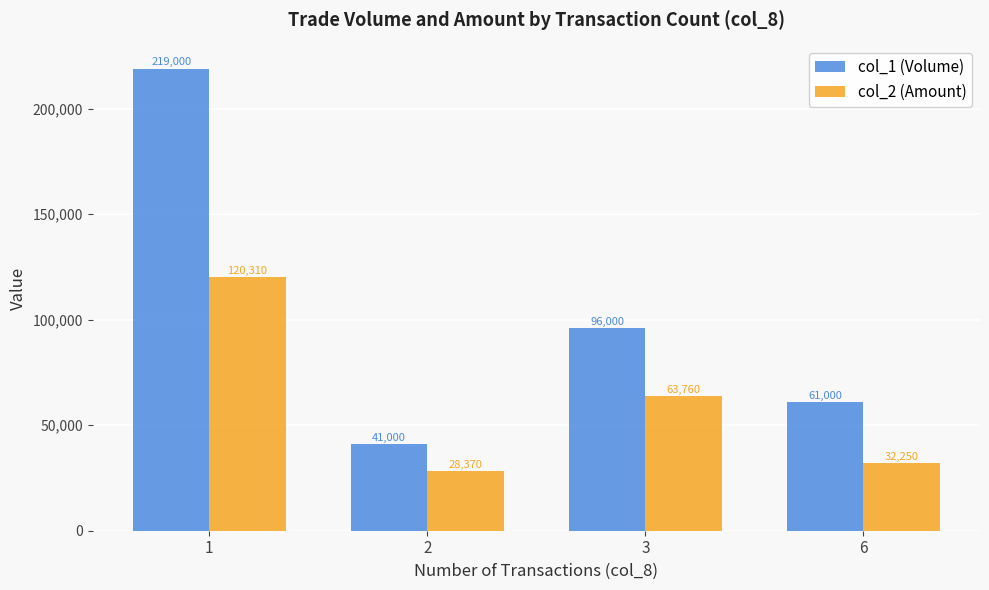

True or false: col_1 (Volume) has a value of 23202 at 3.

False